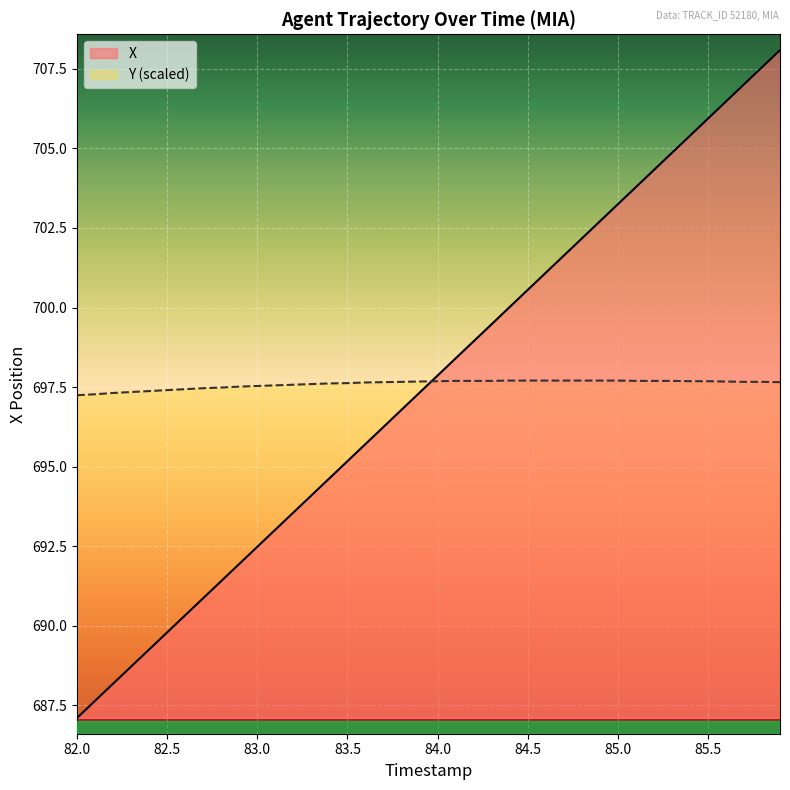

What are all the series names shown in the legend?

X, Y (scaled)